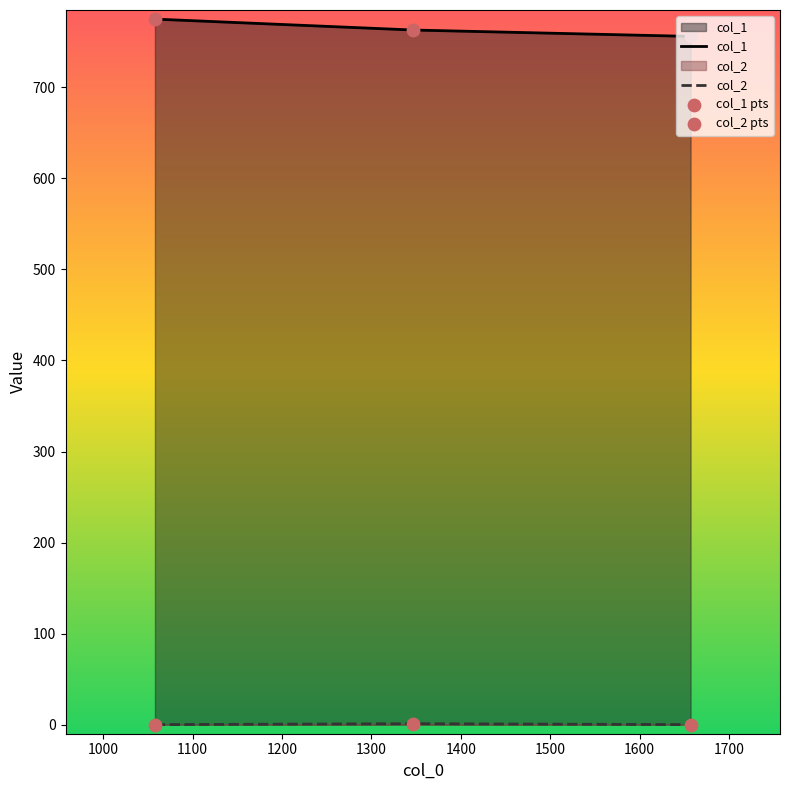

Which series contains the highest Y value?

col_1